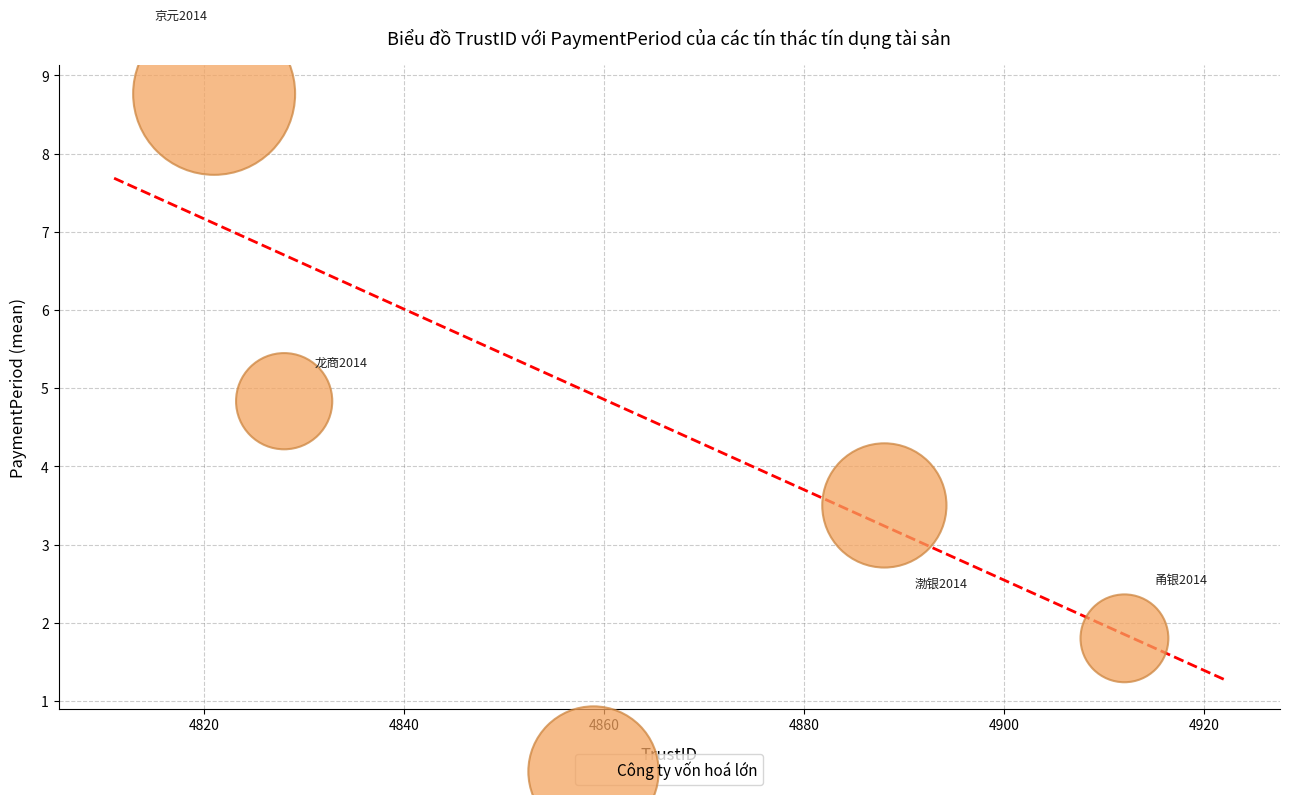

What Y value in the scatter plot is closest to 5?

4.8